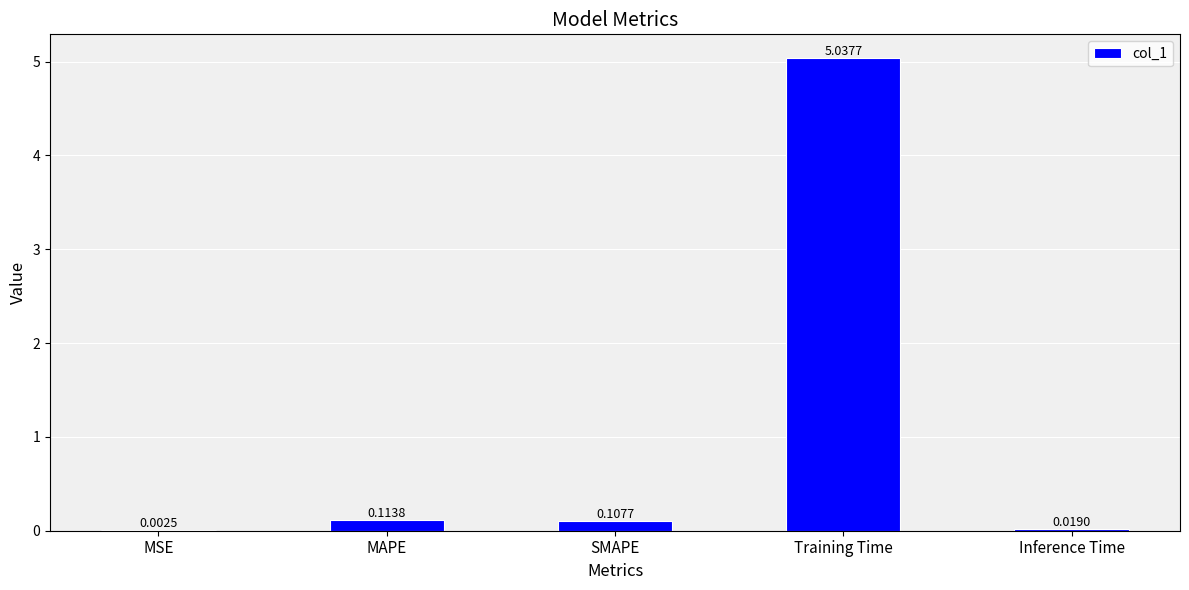

Which category has the highest value across all series?

Training Time